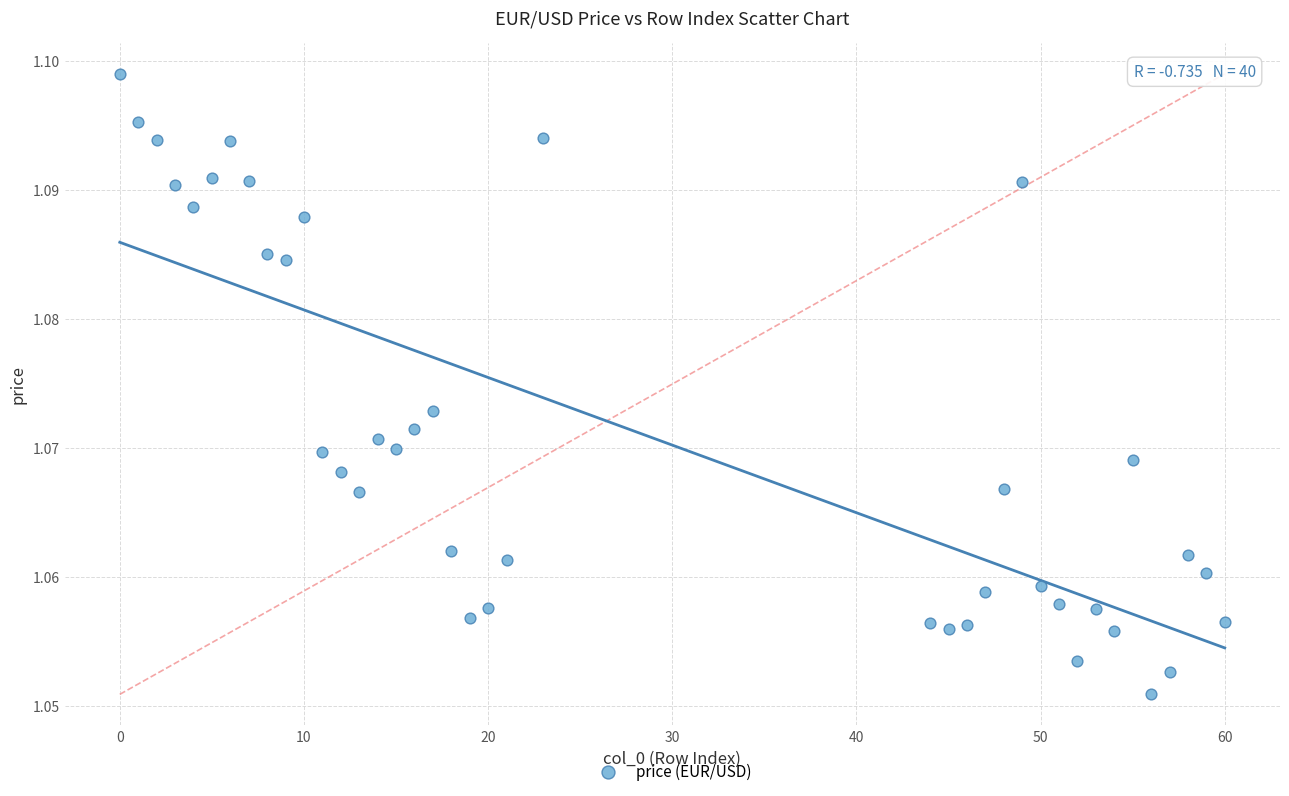

What is the range of X values (max minus min)?

60.0